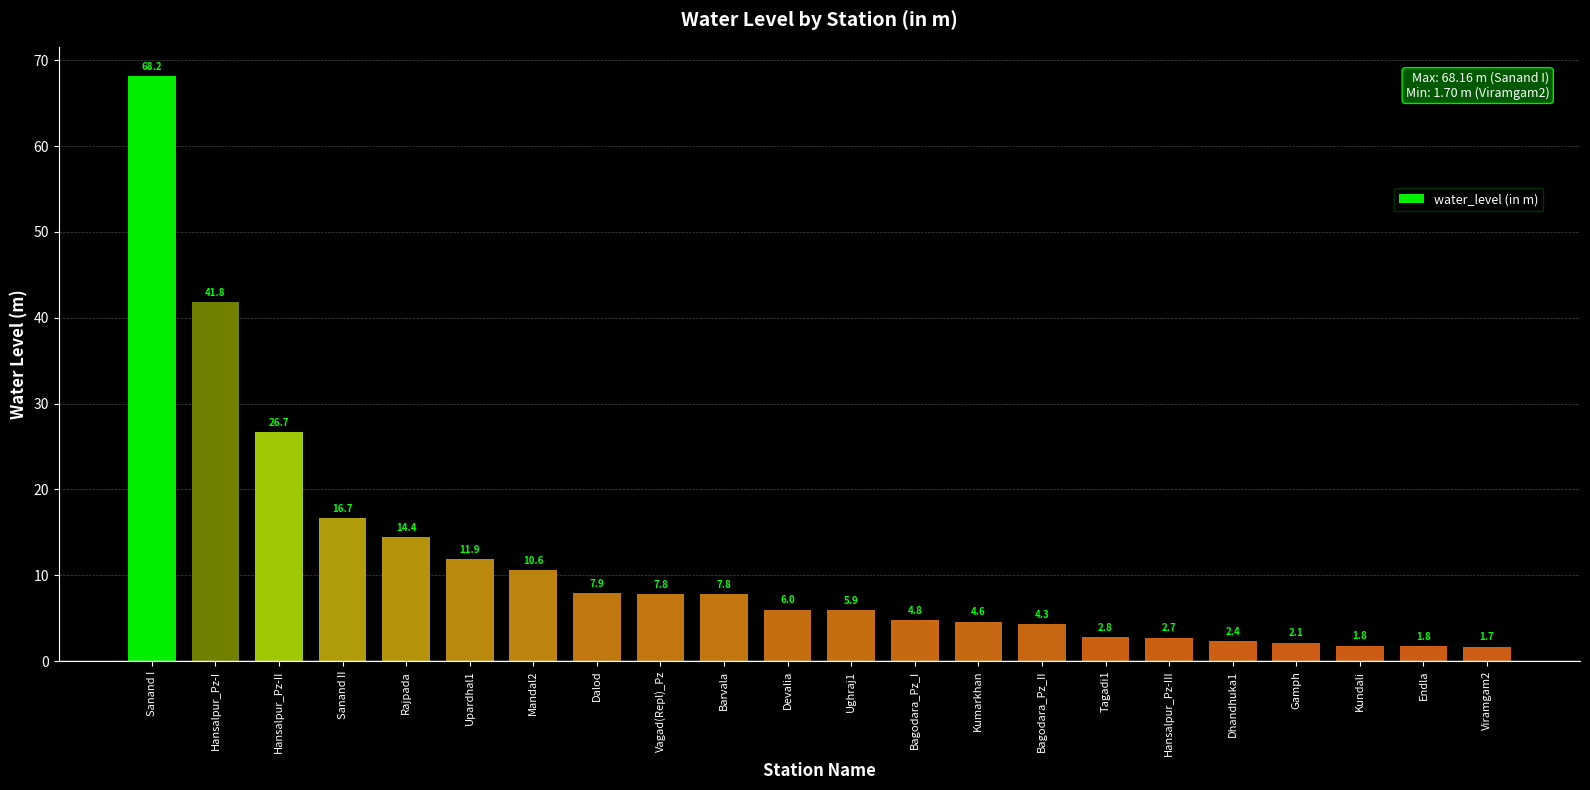

Where does the data first go above 6?

Sanand I